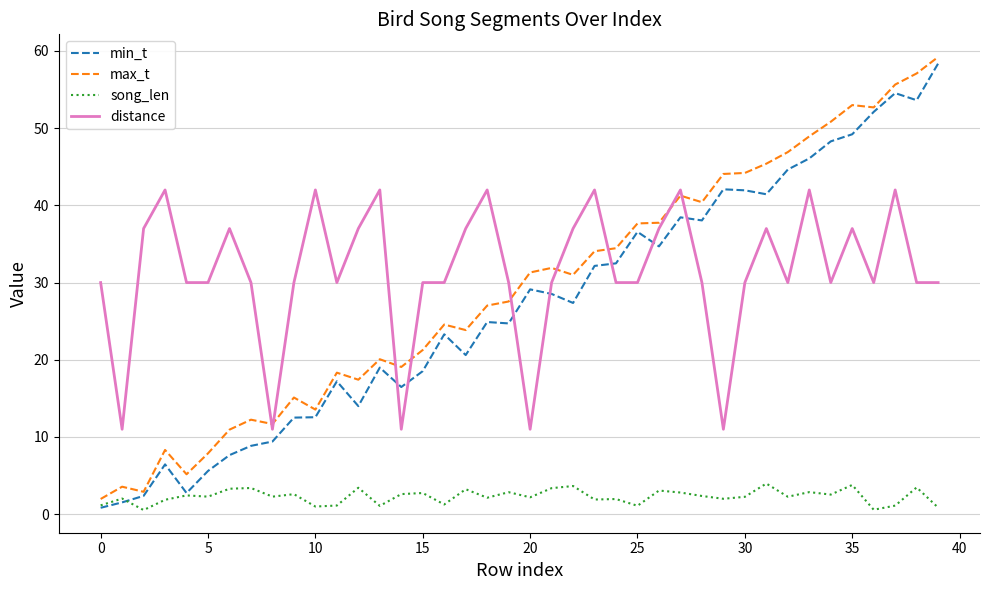

True or false: song_len and distance intersect in this chart.

False